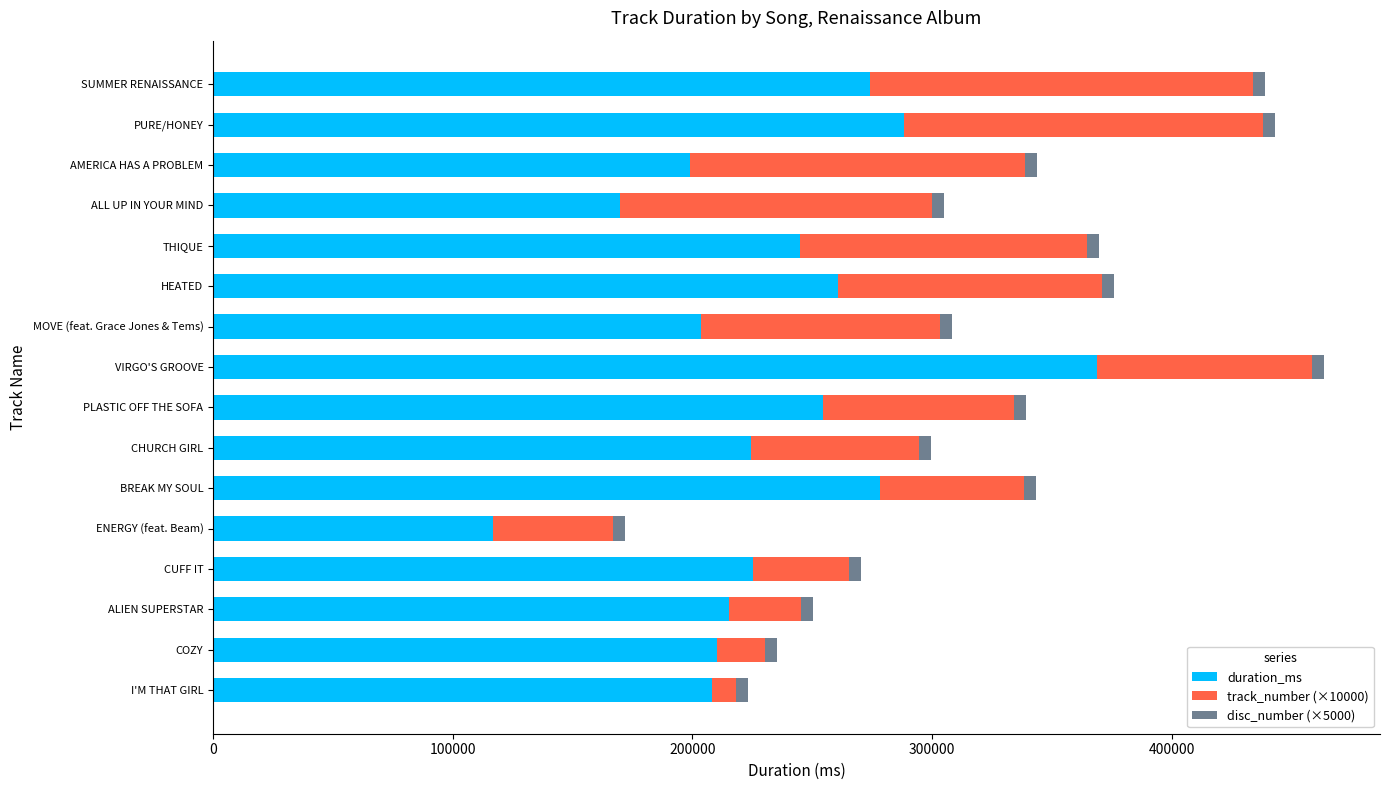

What is the lowest value of the duration_ms series?

116727